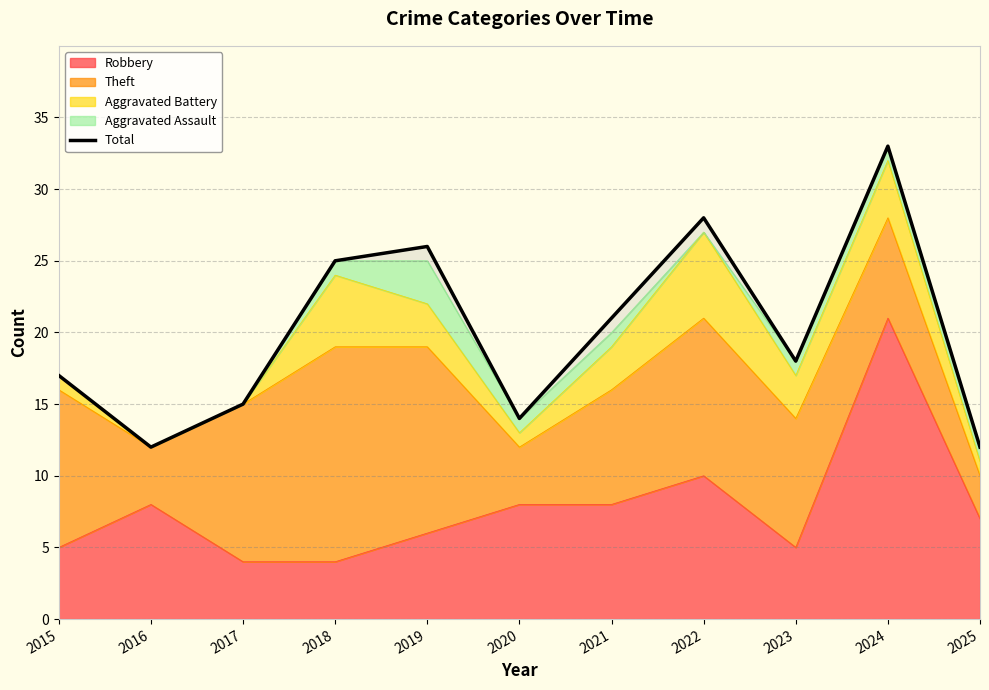

How many lines are shown in the chart?

1